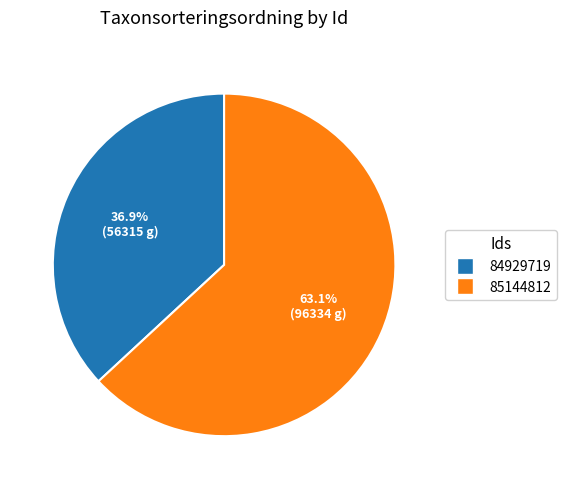

Which slice is the largest?

85144812